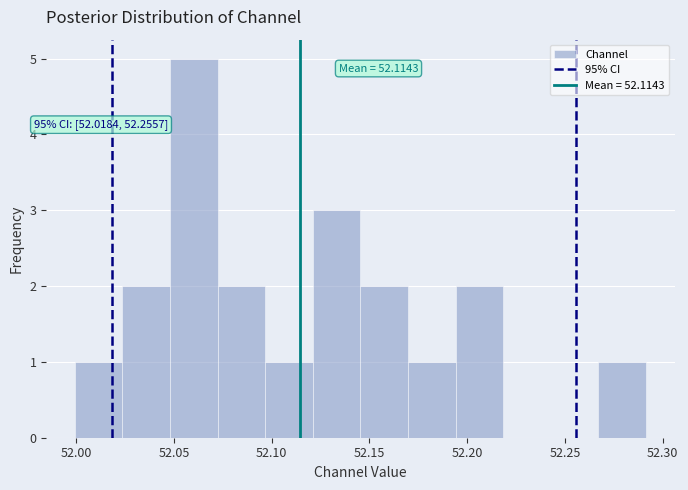

Which range on the x-axis has the tallest bar?

52.050 to 52.070